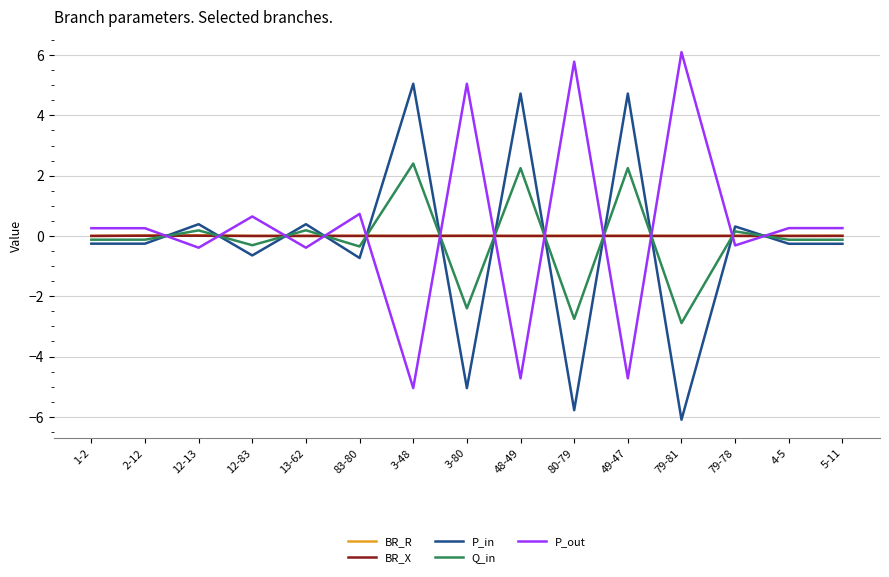

What is the minimum value shown in the chart?

-6.1